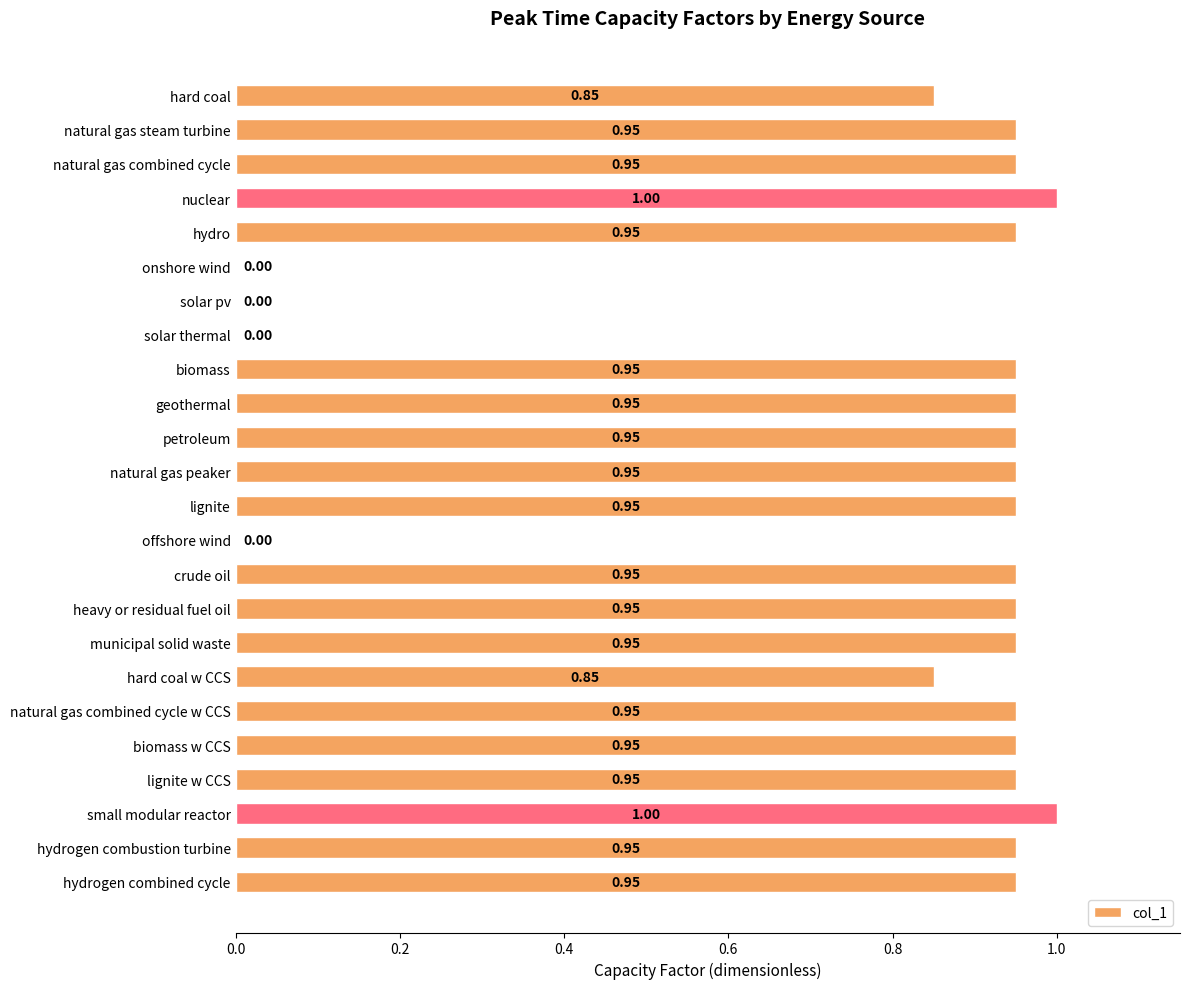

What is the sum of all values?

18.9